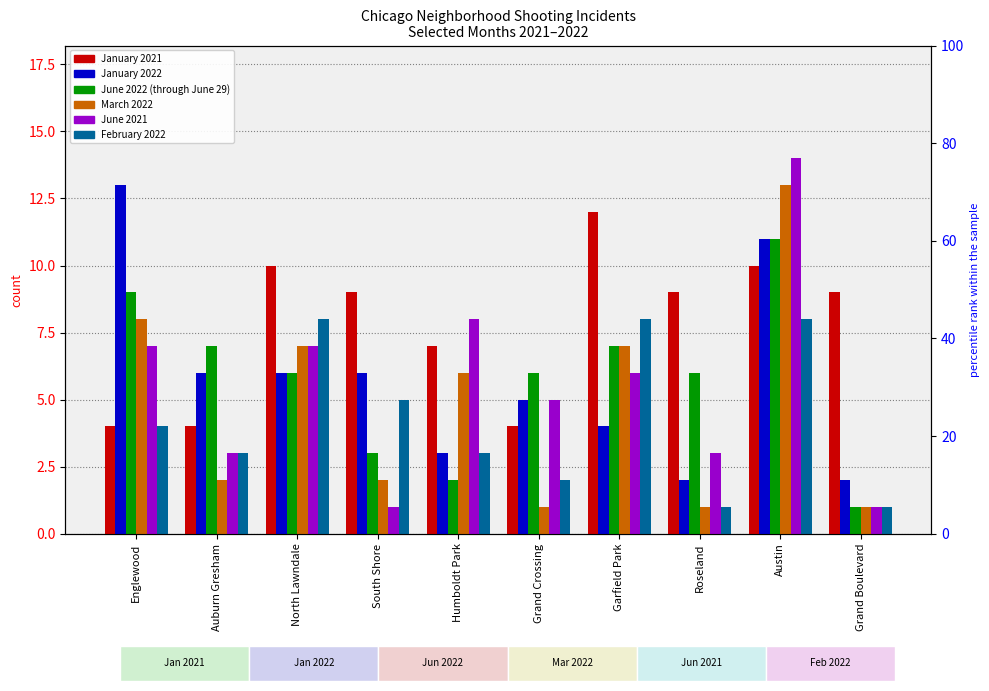

At which label does March 2022 reach its minimum?

Grand Crossing